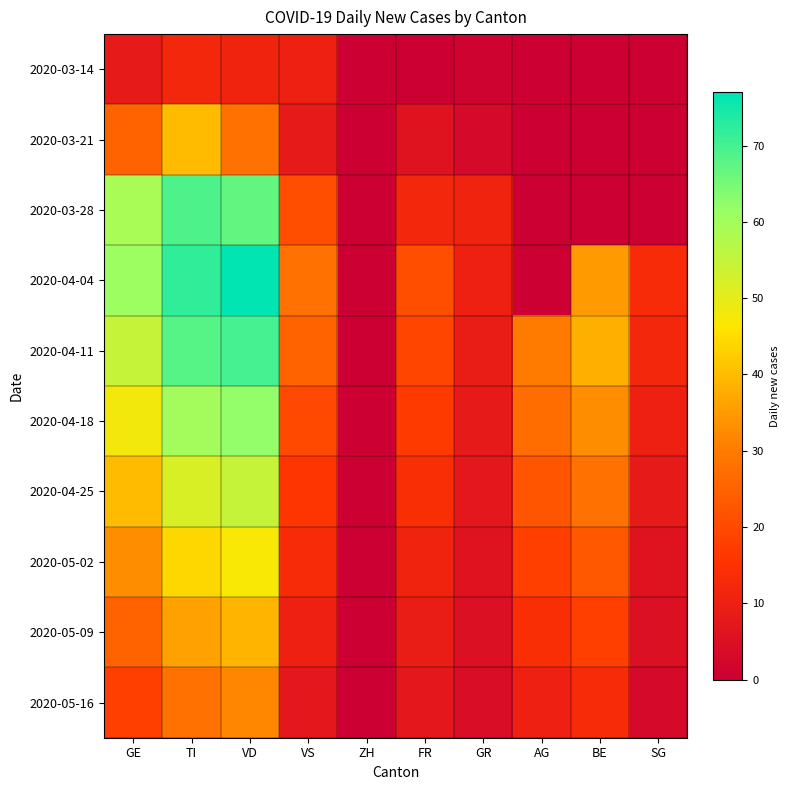

Reading left to right, transcribe all the data shown in this chart.

2020-03-14: GE=8	TI=12	VD=11	VS=10	ZH=0	FR=0	GR=1	AG=0	BE=0	SG=0
2020-03-21: GE=25	TI=40	VD=28	VS=8	ZH=0	FR=6	GR=3	AG=0	BE=0	SG=0
2020-03-28: GE=59	TI=69	VD=67	VS=21	ZH=0	FR=12	GR=11	AG=0	BE=0	SG=0
2020-04-04: GE=61	TI=72	VD=77	VS=28	ZH=0	FR=21	GR=10	AG=0	BE=35	SG=13
2020-04-11: GE=55	TI=68	VD=70	VS=25	ZH=0	FR=19	GR=9	AG=30	BE=38	SG=12
2020-04-18: GE=48	TI=60	VD=62	VS=20	ZH=0	FR=17	GR=8	AG=27	BE=33	SG=10
2020-04-25: GE=40	TI=52	VD=55	VS=16	ZH=0	FR=14	GR=7	AG=22	BE=28	SG=8
2020-05-02: GE=33	TI=44	VD=47	VS=13	ZH=0	FR=11	GR=6	AG=18	BE=23	SG=6
2020-05-09: GE=25	TI=36	VD=39	VS=10	ZH=0	FR=9	GR=5	AG=14	BE=18	SG=5
2020-05-16: GE=18	TI=28	VD=32	VS=7	ZH=0	FR=7	GR=4	AG=10	BE=13	SG=3